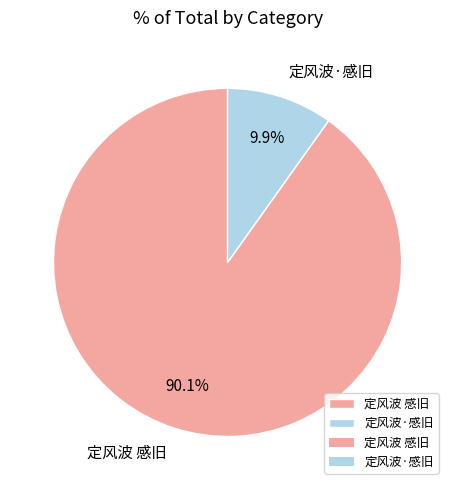

To the nearest percent, what is the difference between the largest and smallest slice percentages?

80%